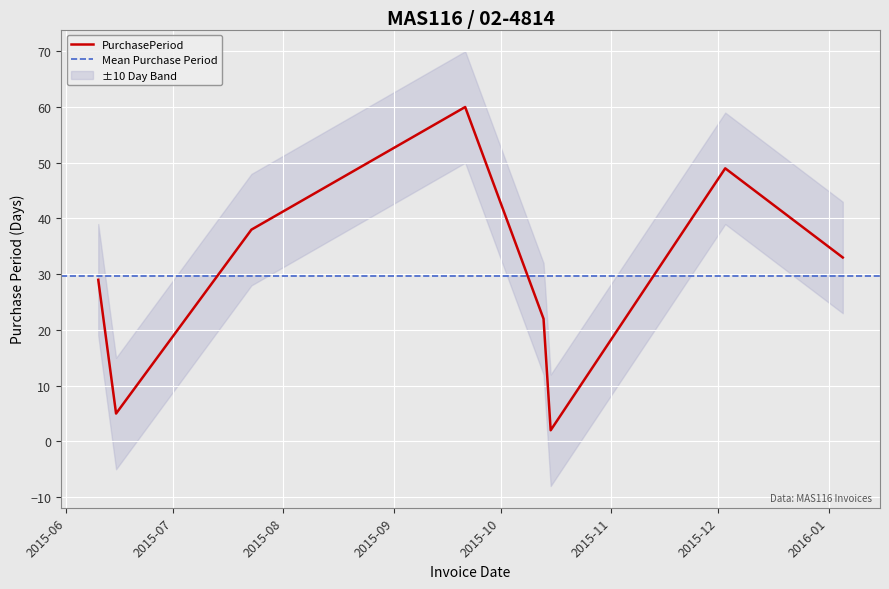

How many values exceed 33?

3